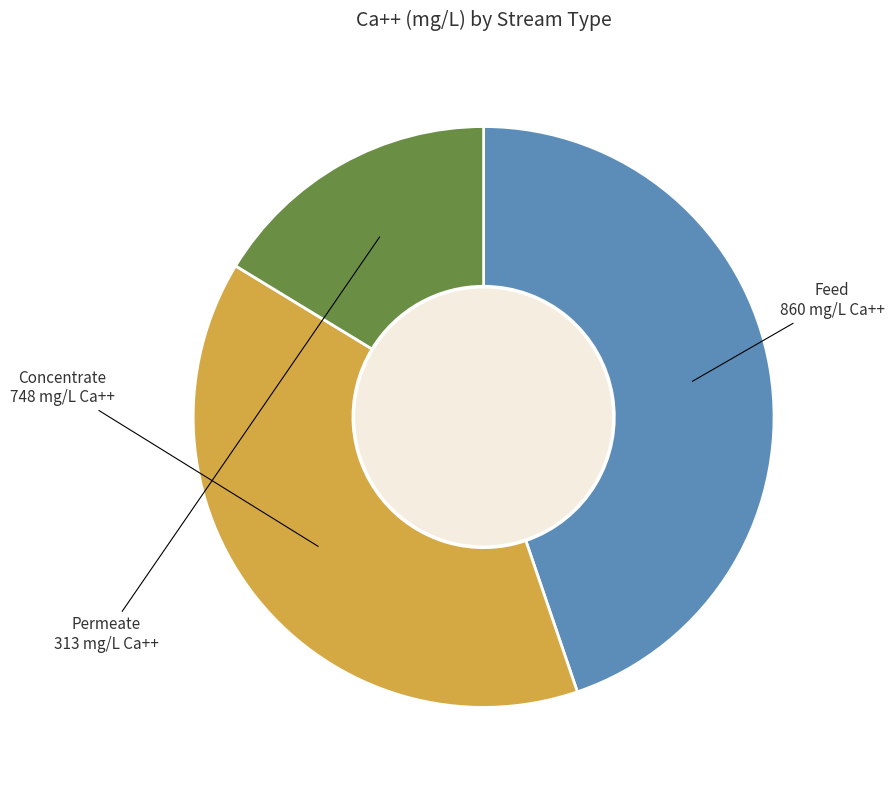

Is there a majority slice in this chart?

No